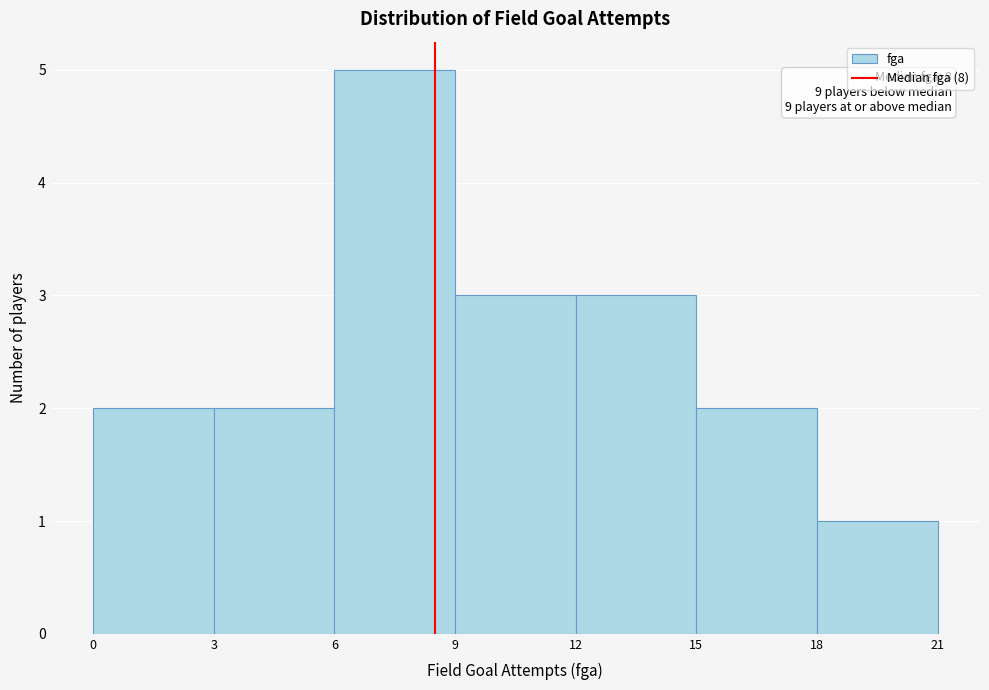

Over which range of the x-axis is the bar tallest?

6 to 9